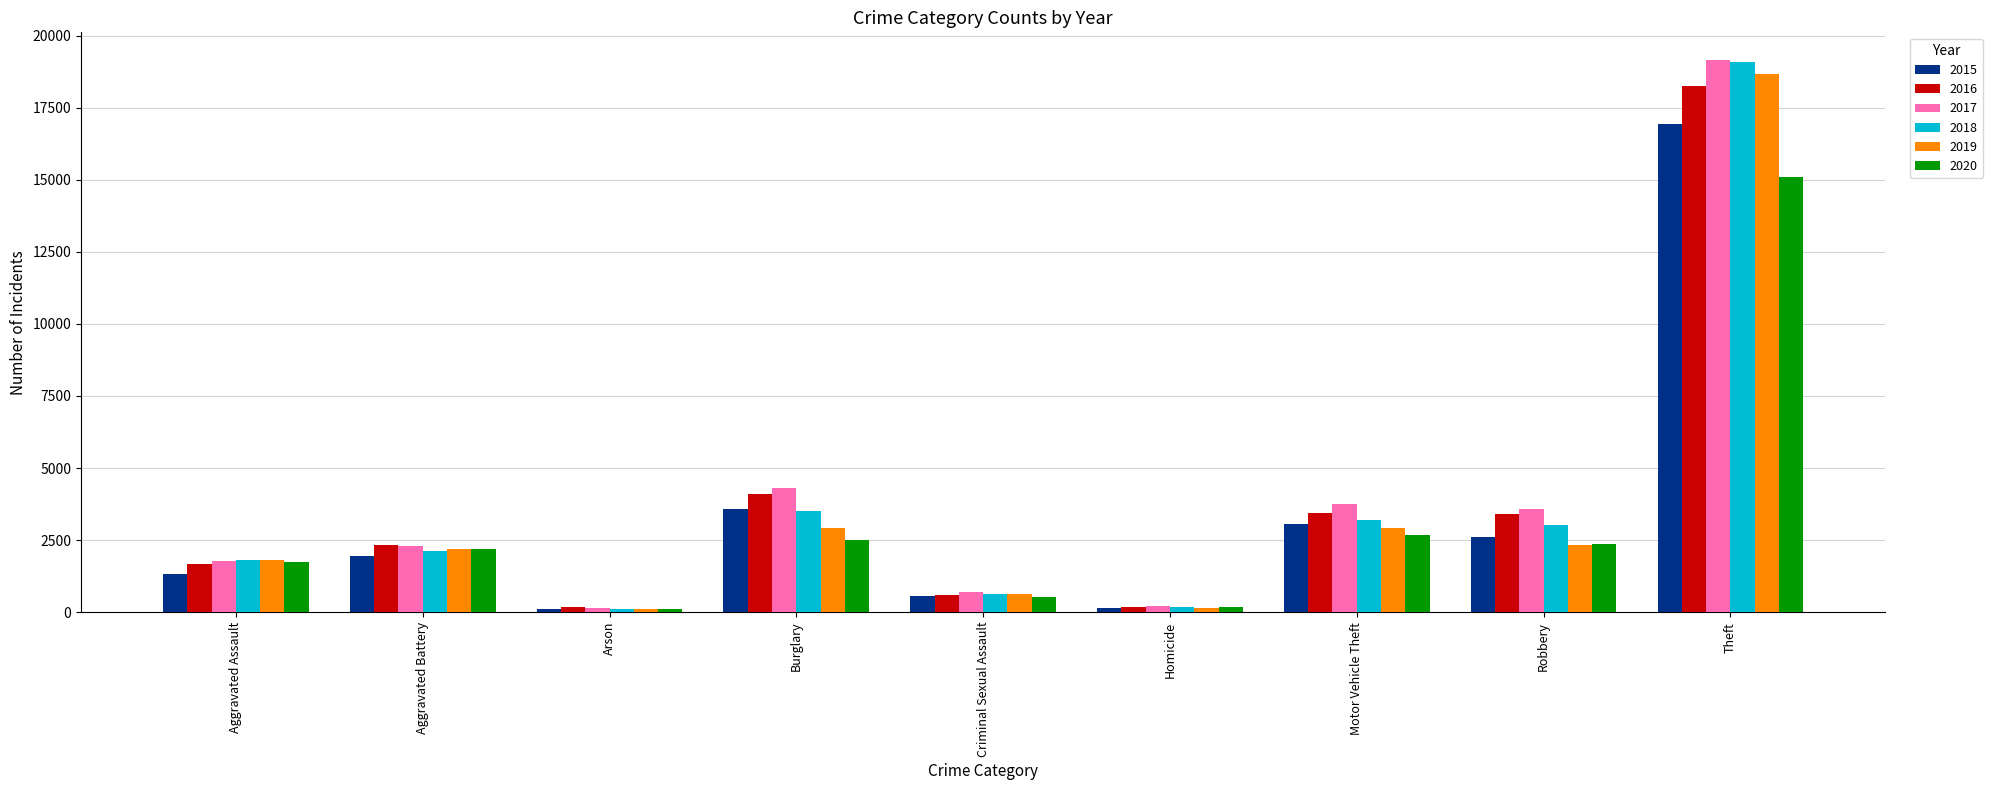

What is the label of the 8th bar from the left?

Robbery